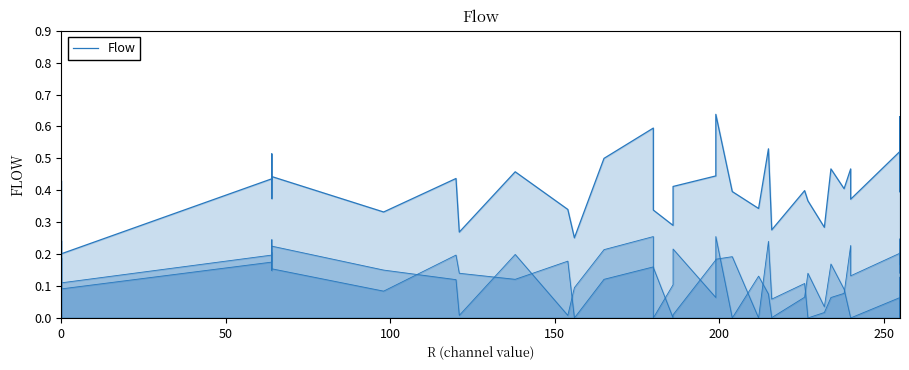

How many lines are shown in the chart?

1